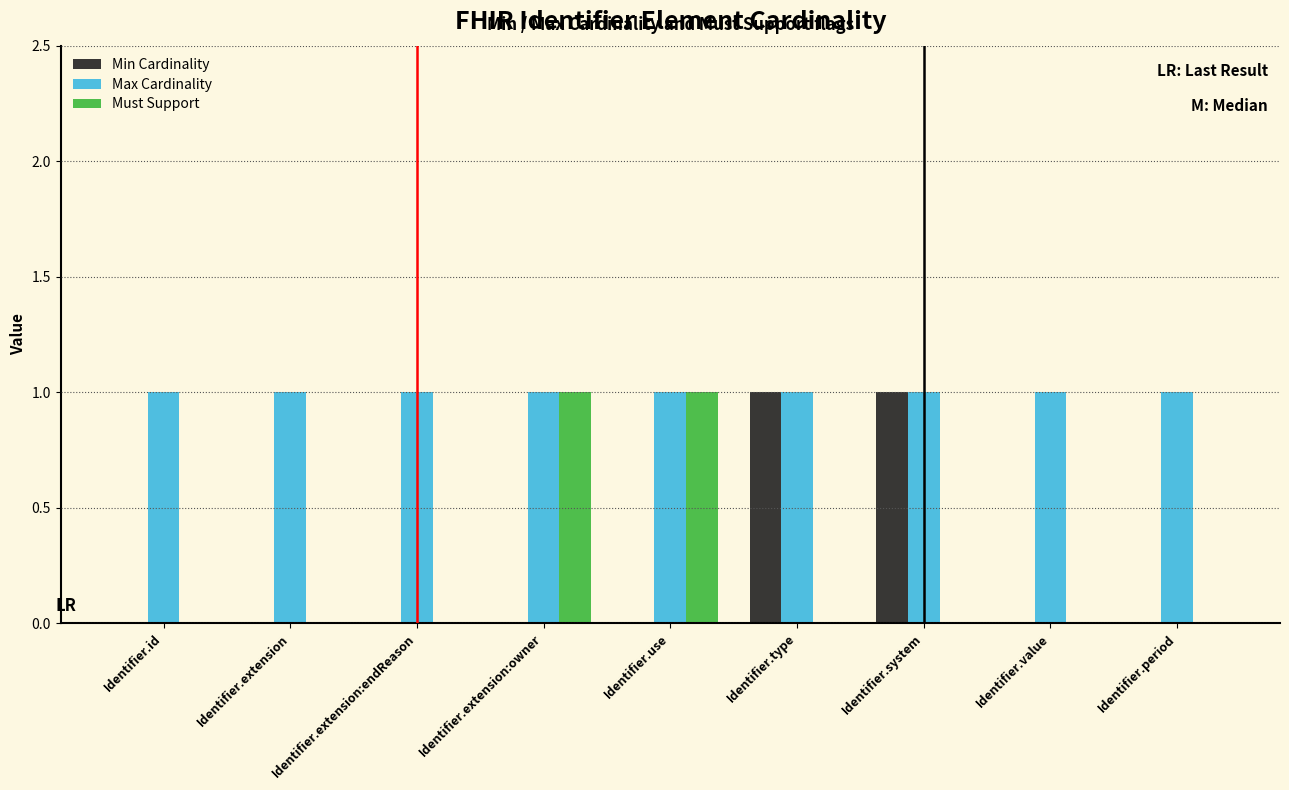

What is the greatest value displayed?

1